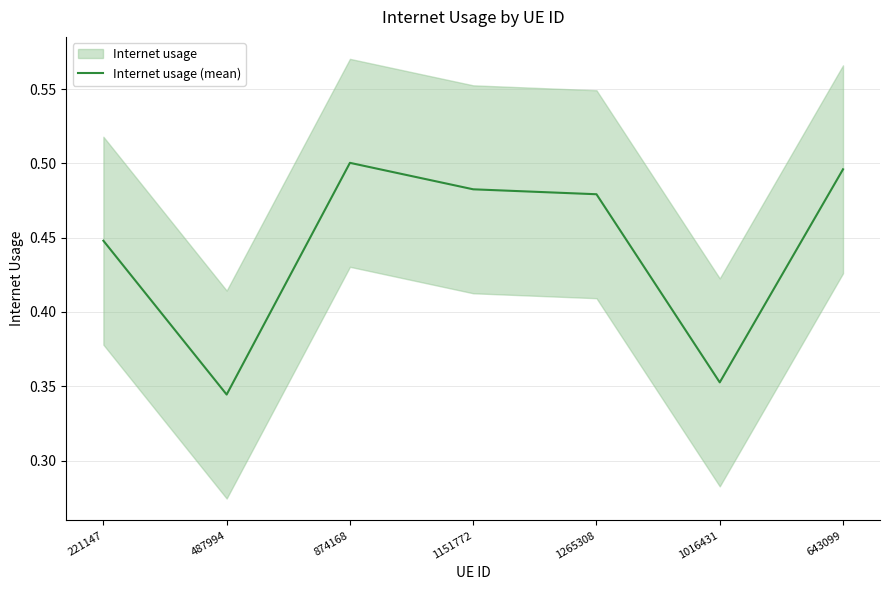

Read the value at 1016431.

0.4